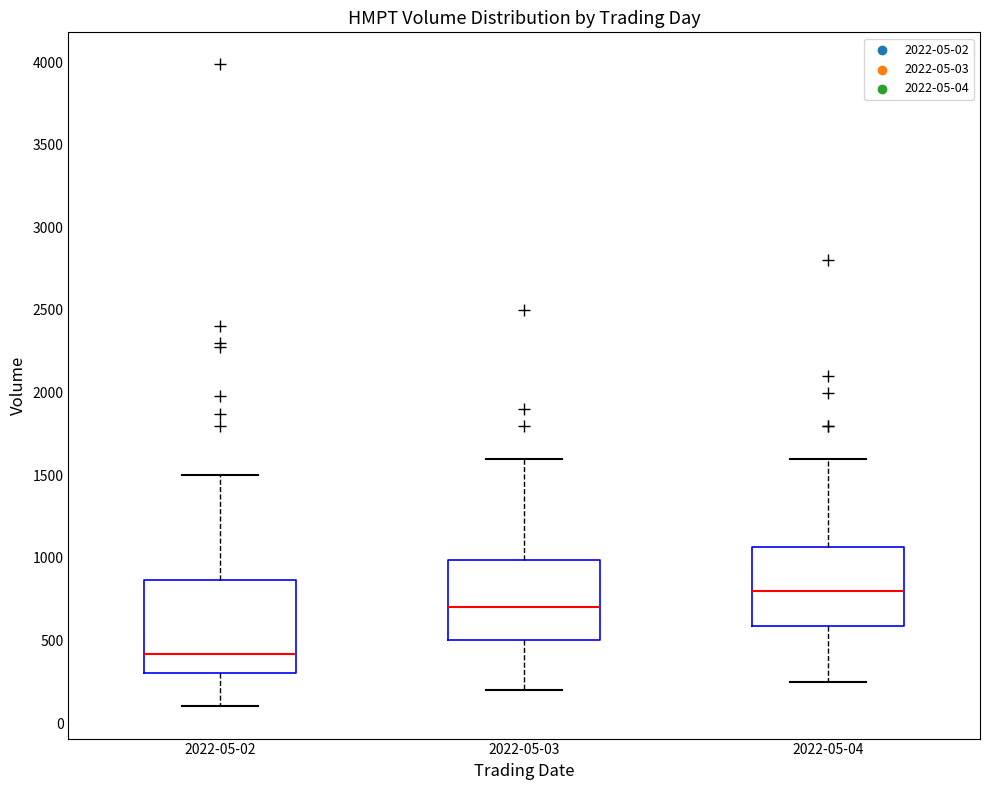

Comparing the boxes themselves (not the whiskers), which one is the tallest?

2022-05-02